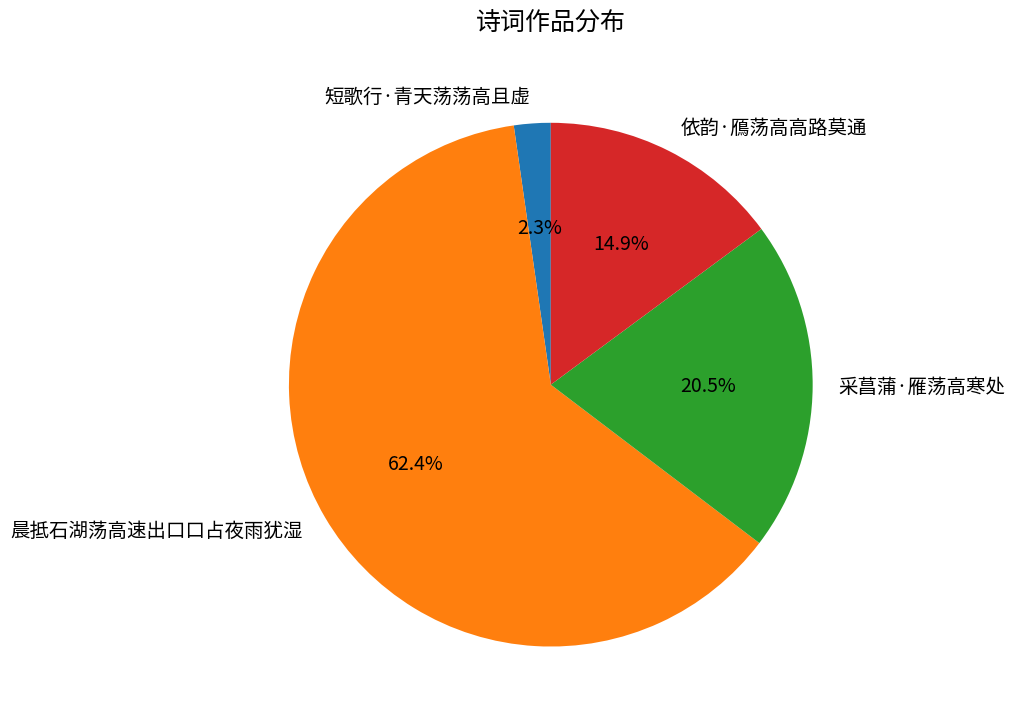

To the nearest percent, what is the difference between the 短歌行·青天荡荡高且虚 and 依韵·鴈荡高高路莫通 slice percentages?

13%